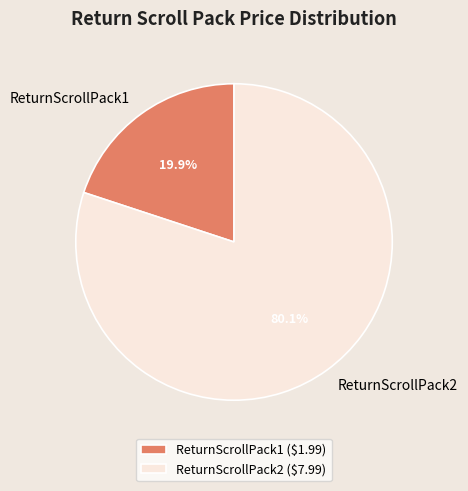

How many segments does this pie chart have?

2